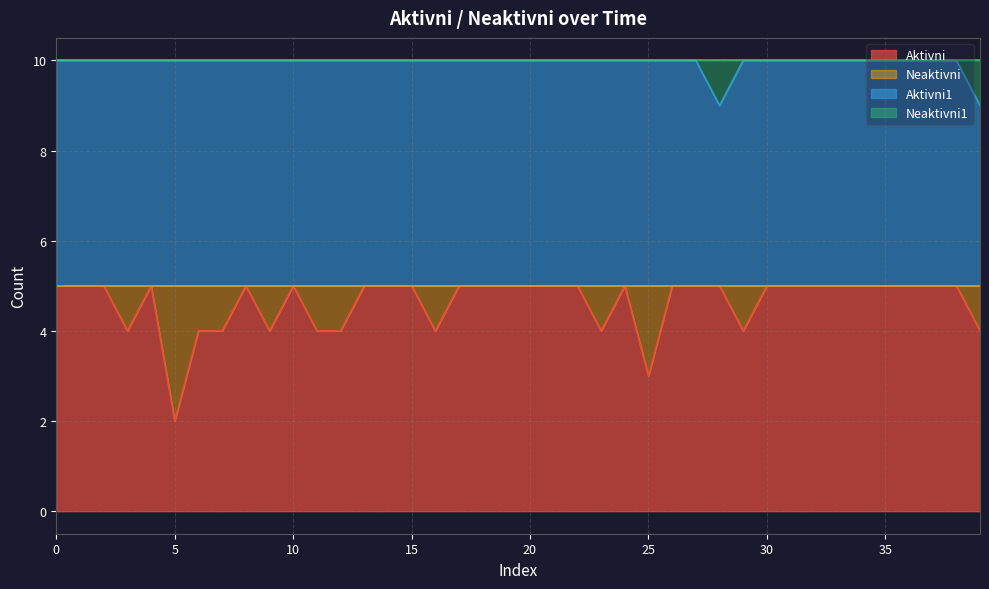

List the labels in order of Aktivni value, smallest first.

5, 25, 3, 6, 7, 9, 11, 12, 16, 23, 29, 39, 0, 1, 2, 4, 8, 10, 13, 14, 15, 17, 18, 19, 20, 21, 22, 24, 26, 27, 28, 30, 31, 32, 33, 34, 35, 36, 37, 38